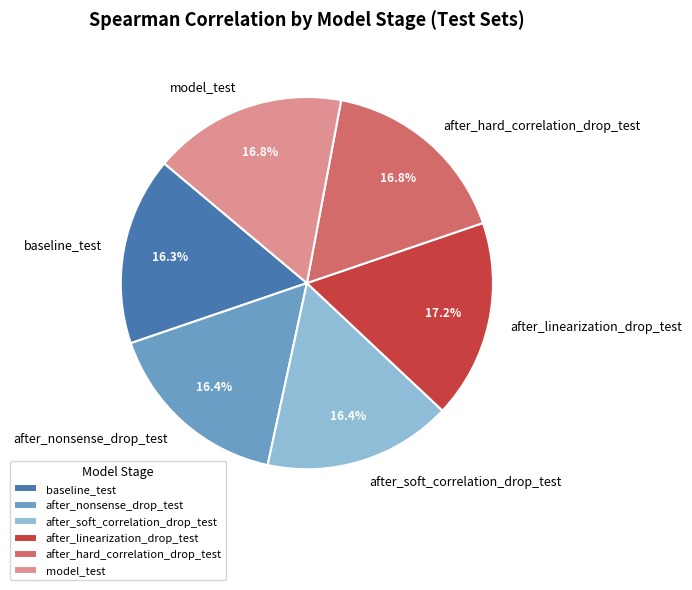

How many slices are in this pie chart?

6